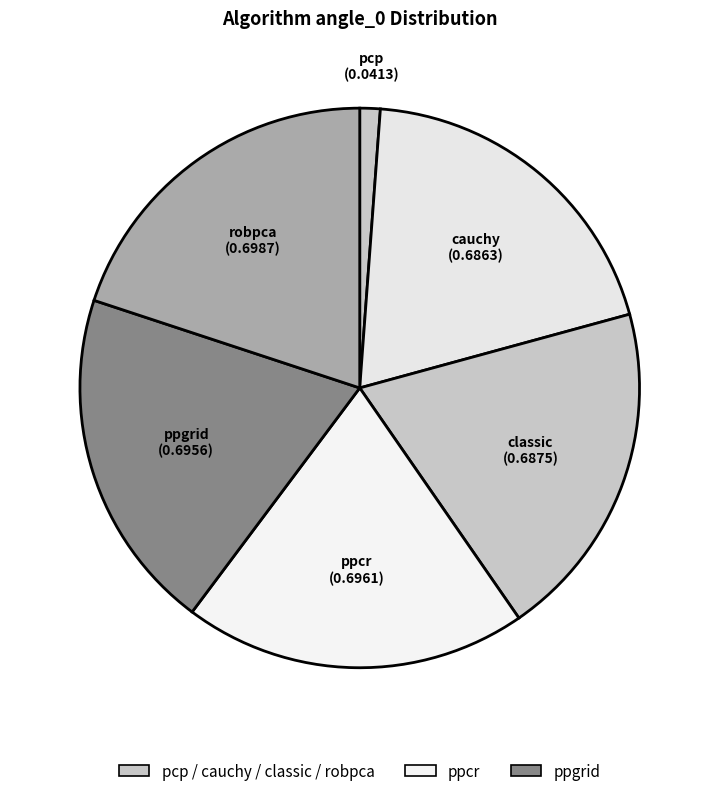

Is ppgrid the majority of the pie?

No